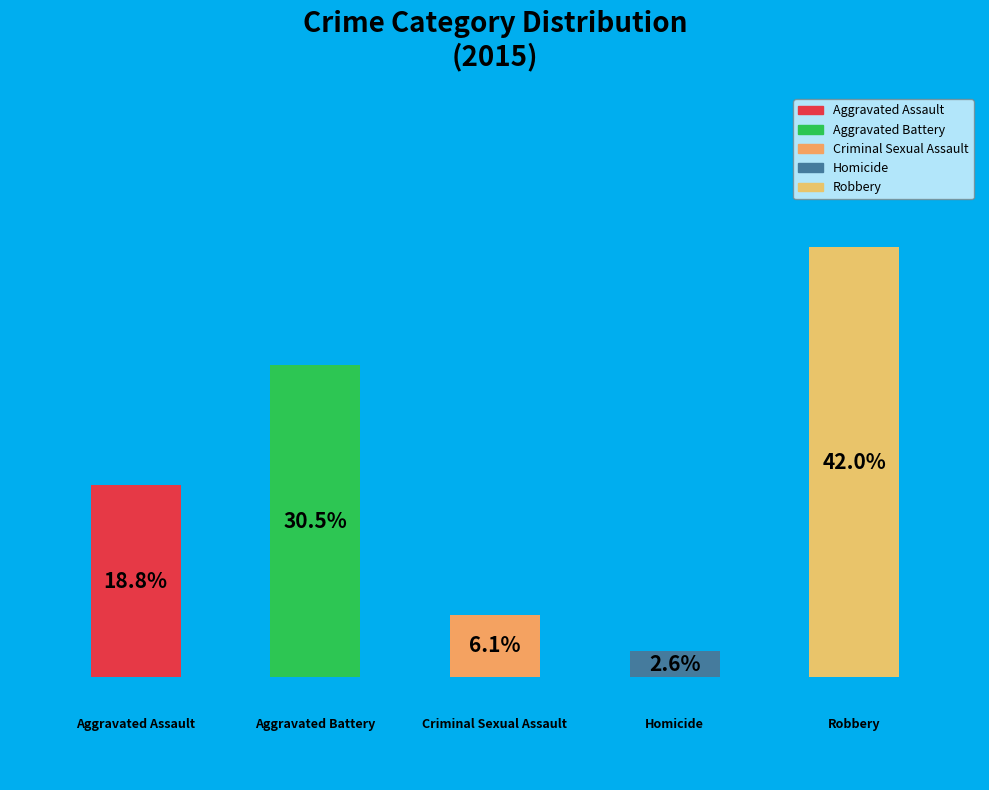

Does Aggravated Battery account for over 50% of the chart?

No